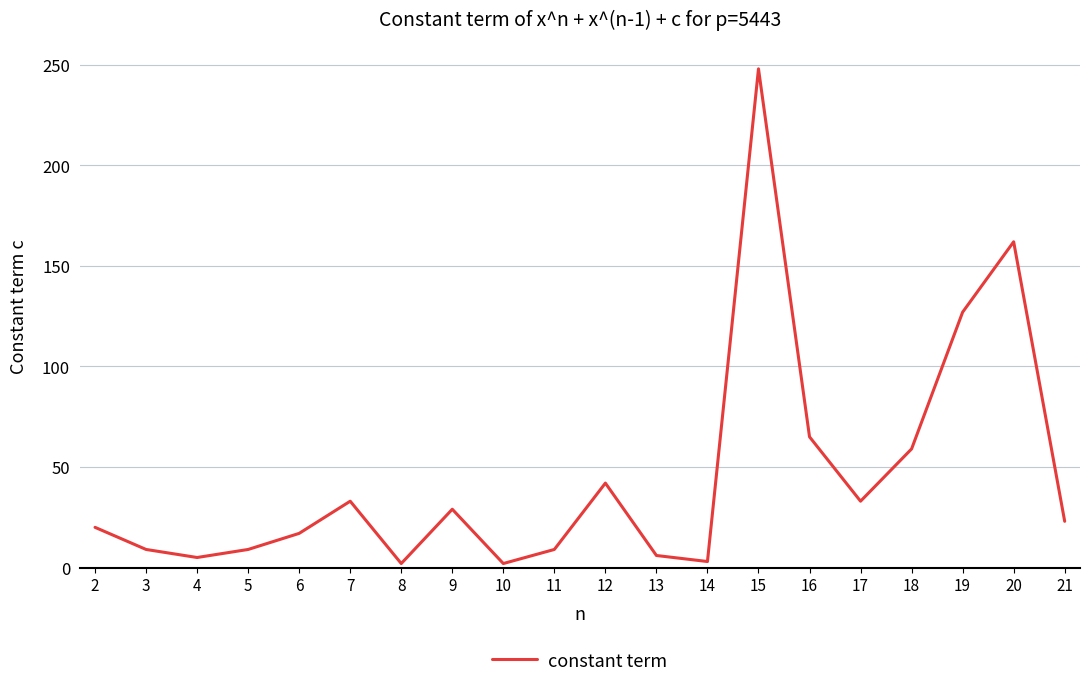

What is the difference between the maximum and minimum values?

246